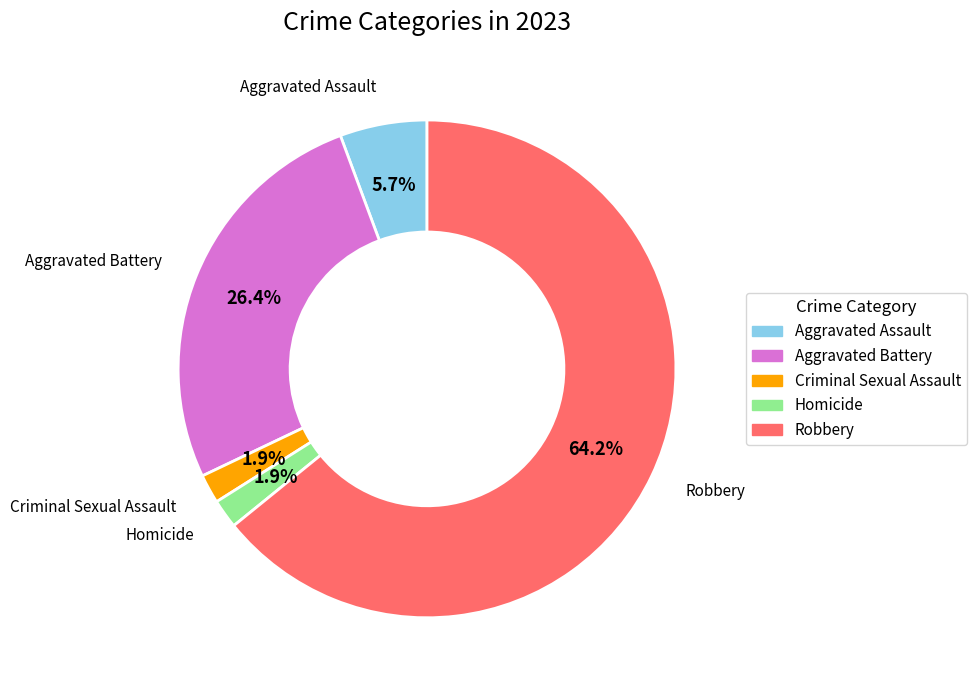

Which category has the biggest portion of the pie?

Robbery